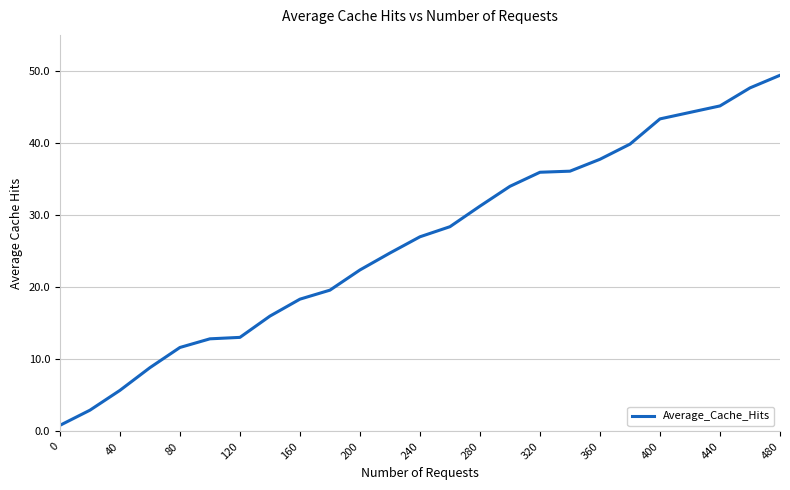

What is the greatest value displayed?

49.4